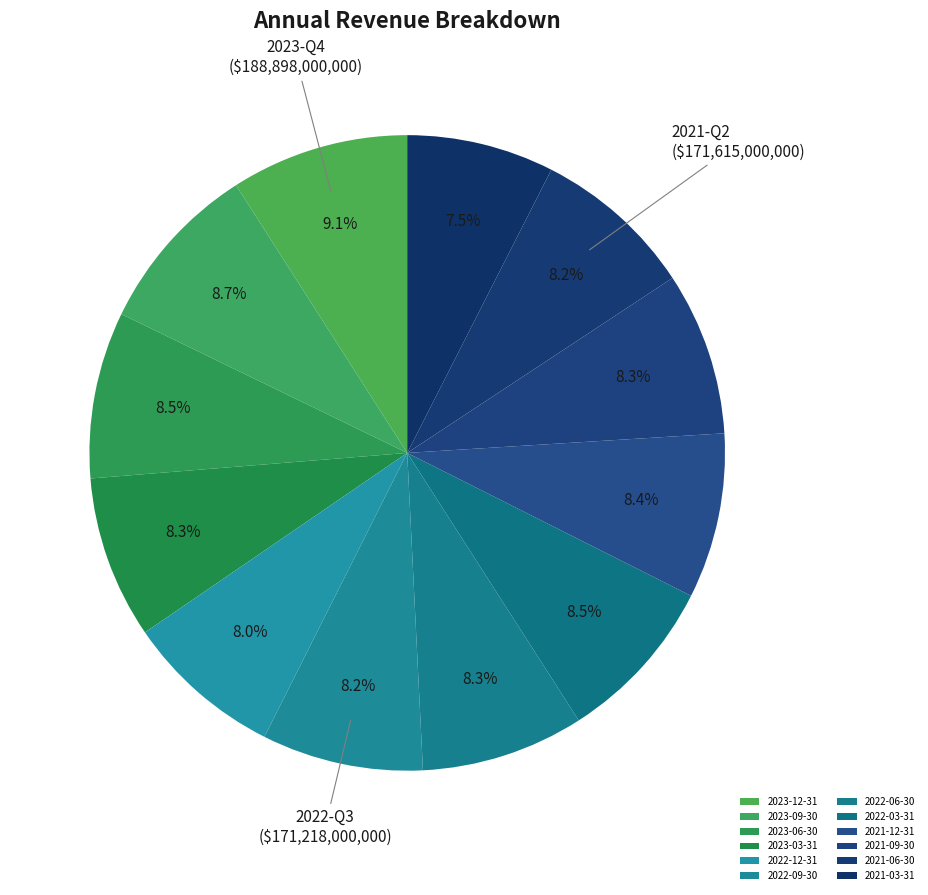

Does 2023-12-31 represent more than half of the total?

No